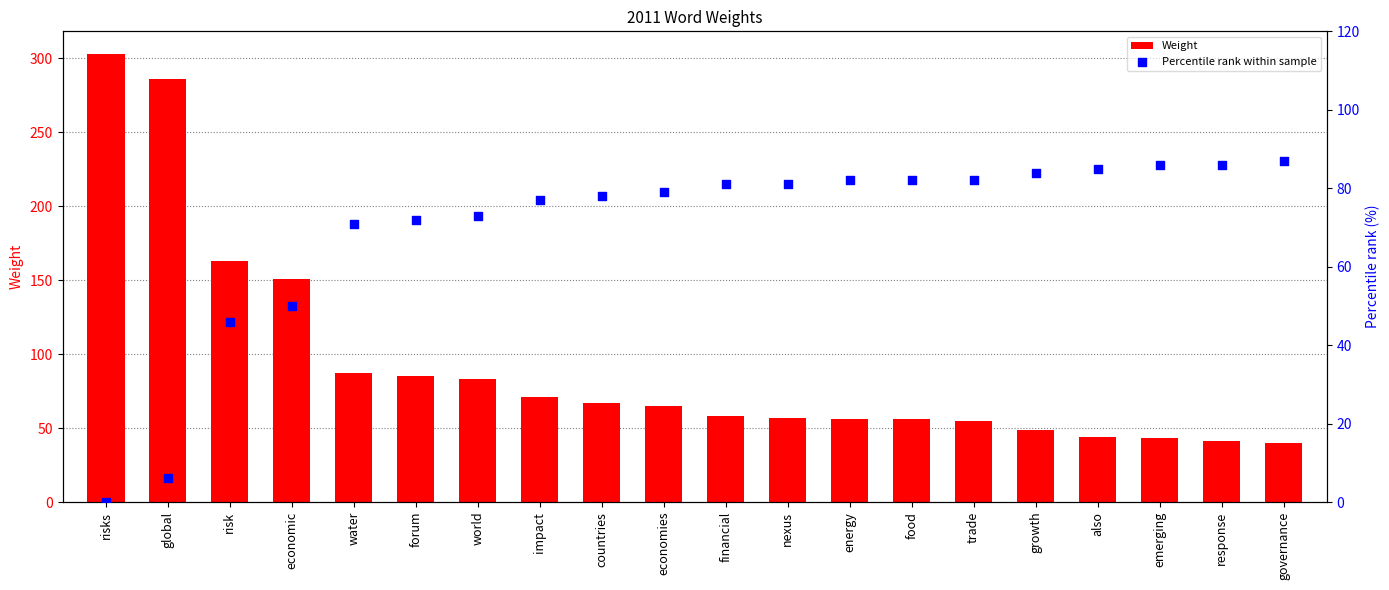

Which series contains the lowest Y value?

Percentile rank within sample